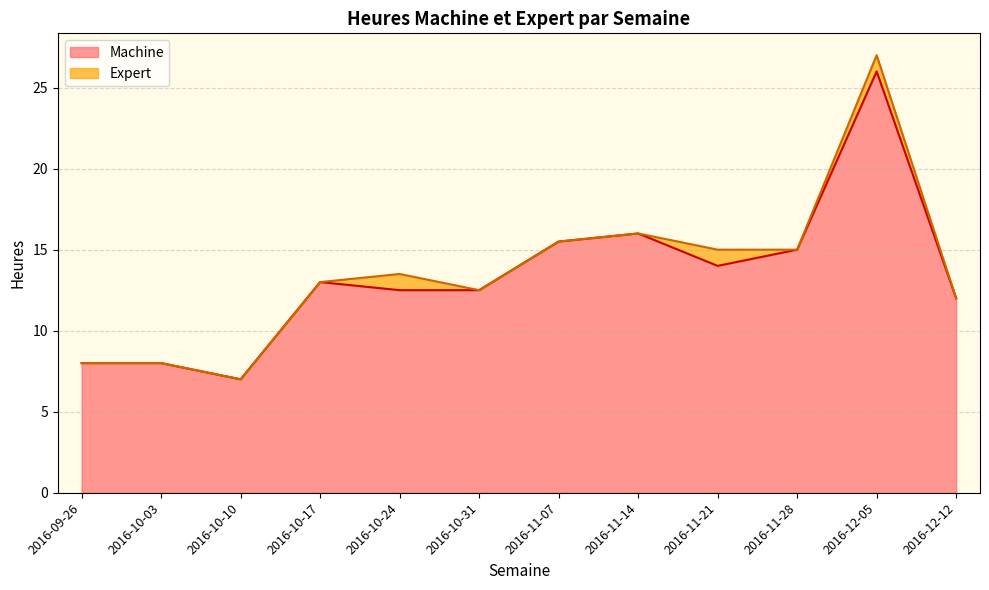

List the labels in order of value, largest first.

2016-12-05, 2016-11-14, 2016-11-07, 2016-11-28, 2016-11-21, 2016-10-17, 2016-10-24, 2016-10-31, 2016-12-12, 2016-09-26, 2016-10-03, 2016-10-10